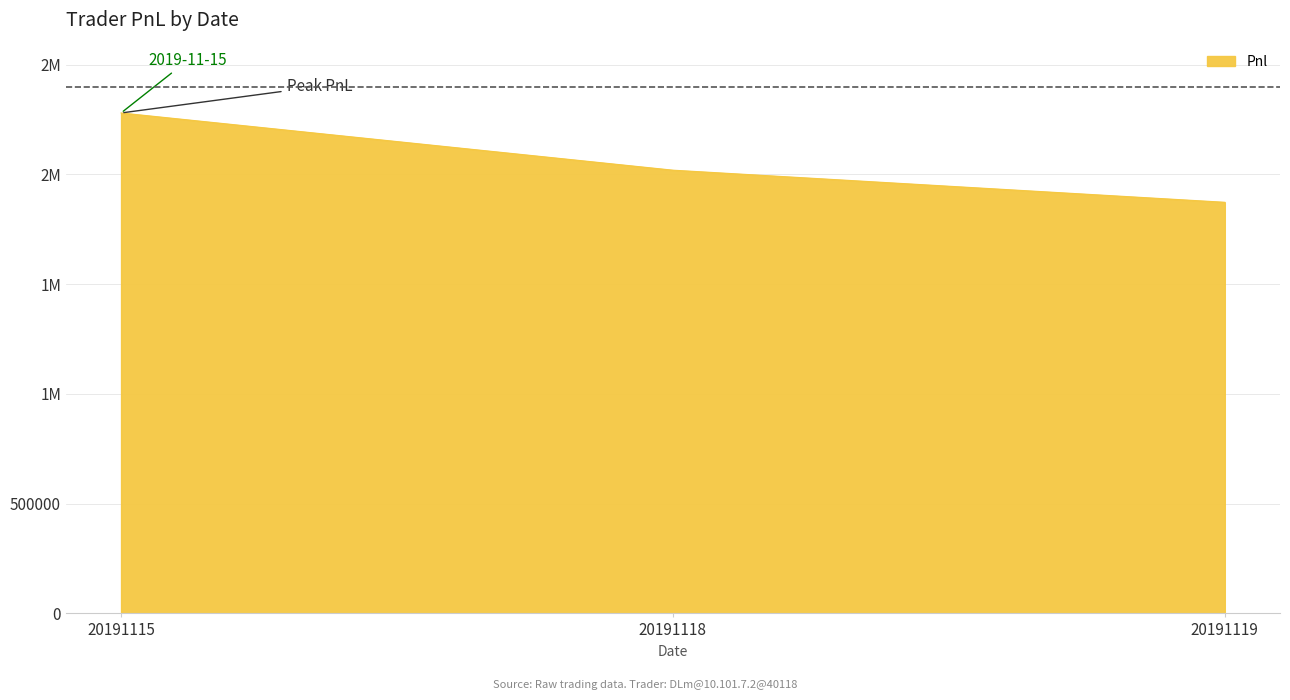

Read the value at 20191115.

2279704.1